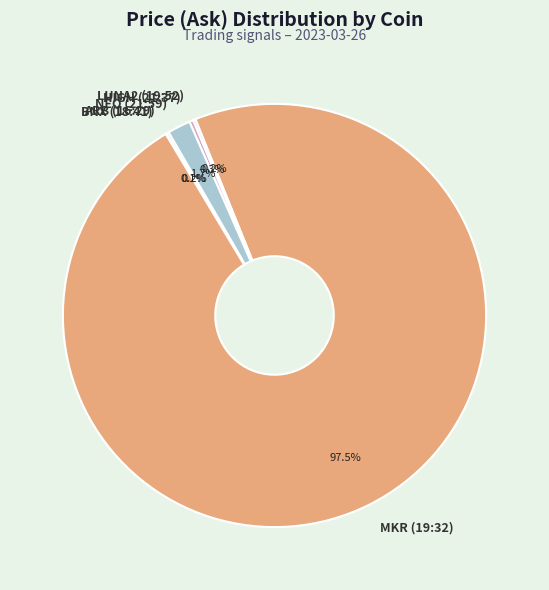

What is the largest slice in the pie chart?

MKR (19:32)